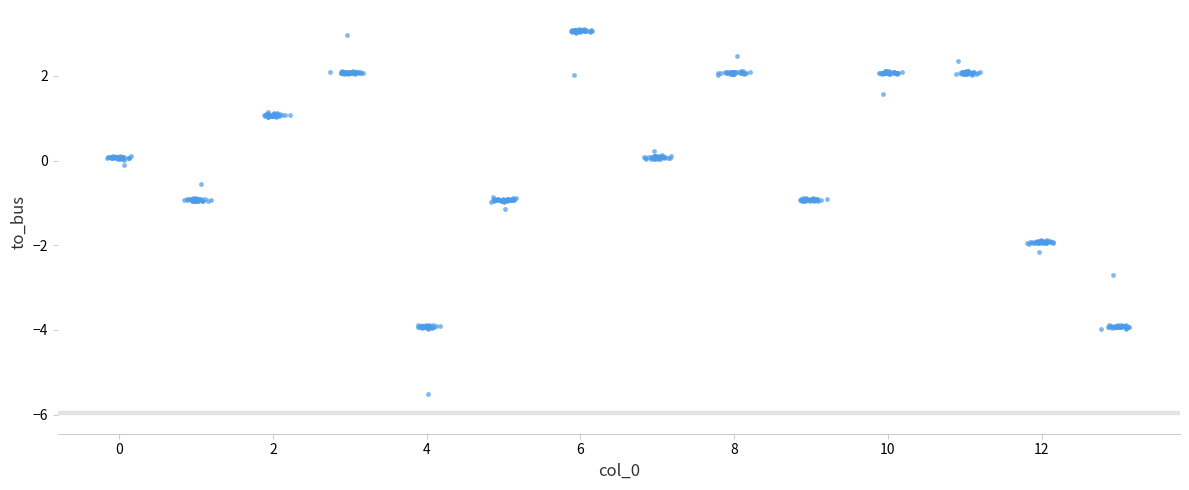

What is the range of X values (max minus min)?

13.3